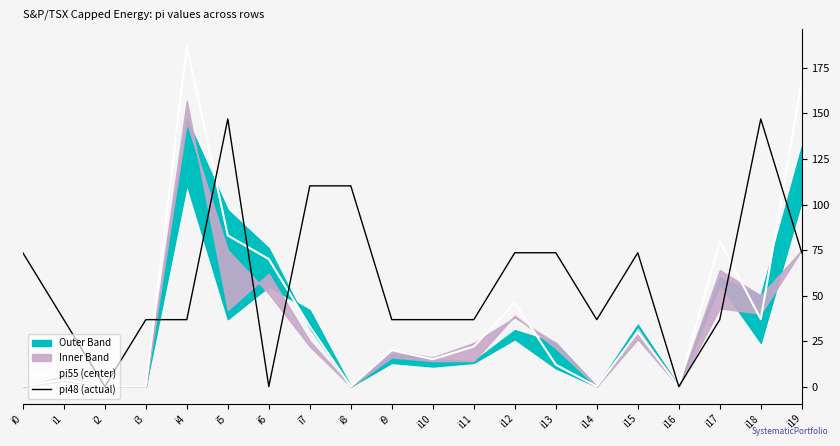

True or false: pi48 (actual) has more than 2 points higher than both neighbors.

True